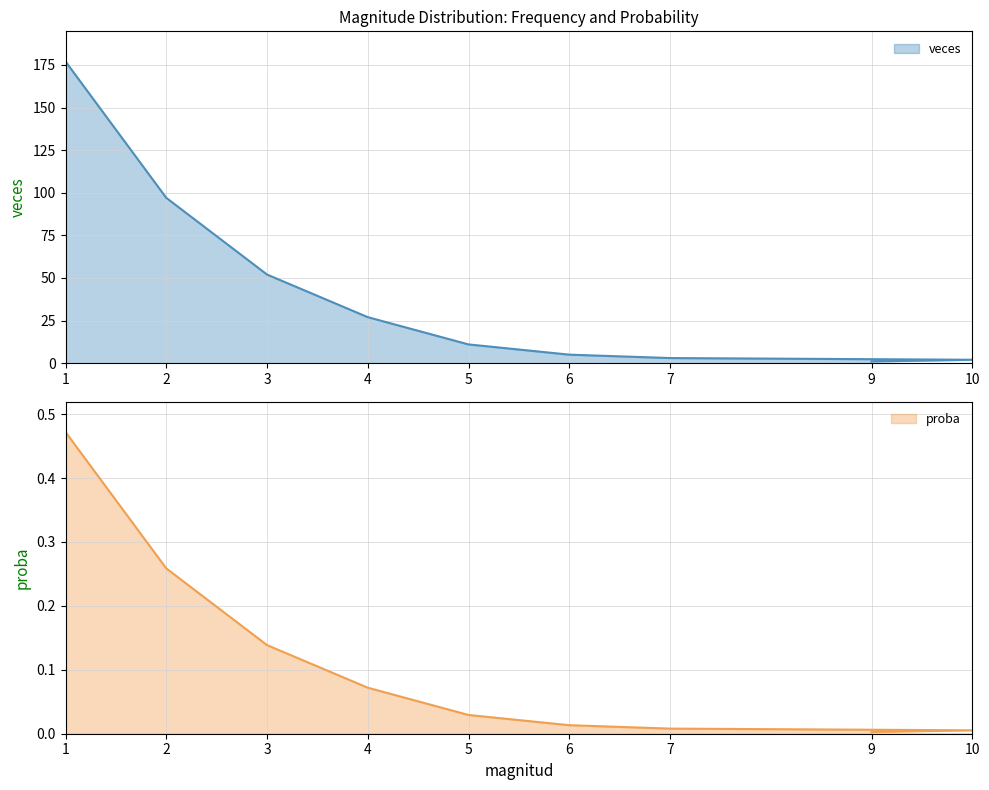

List the series in order of their peak value, lowest first.

proba, veces